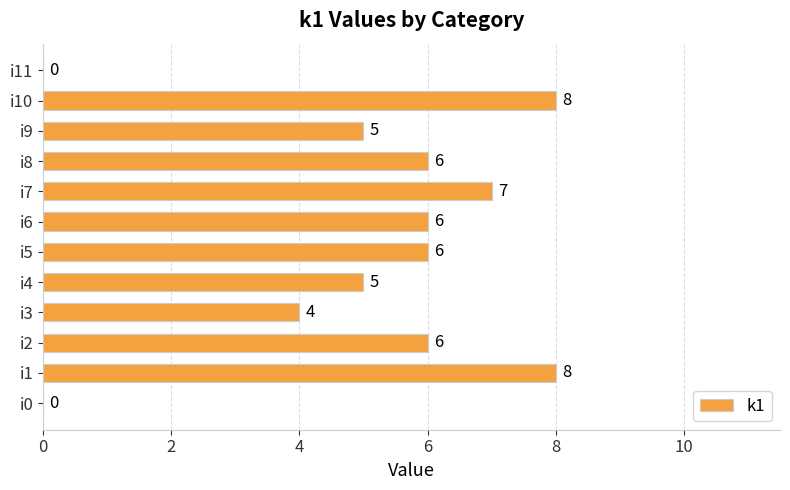

Reading top to bottom, what are all the values shown in this chart?

i11=0	i10=8	i9=5	i8=6	i7=7	i6=6	i5=6	i4=5	i3=4	i2=6	i1=8	i0=0